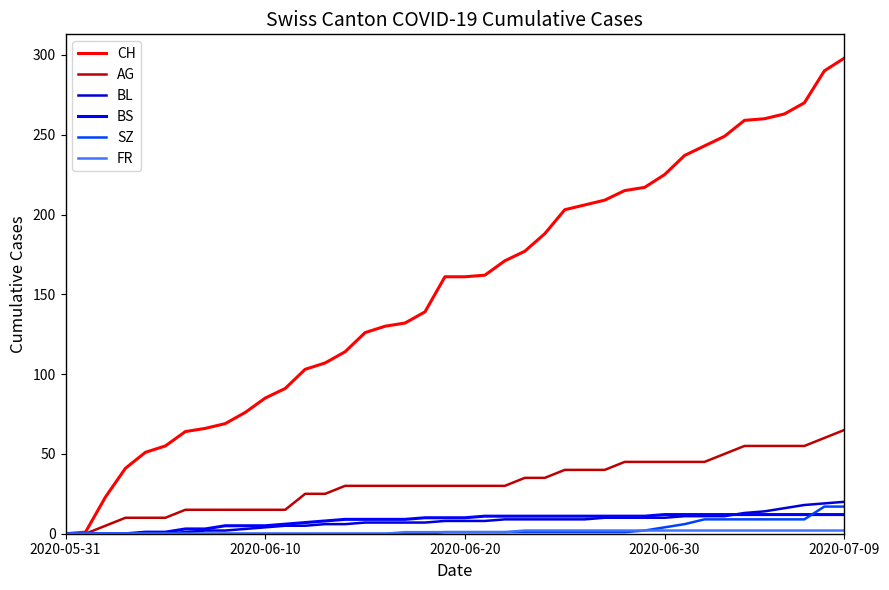

What is the value of the CH point at the 19th from the left?

139